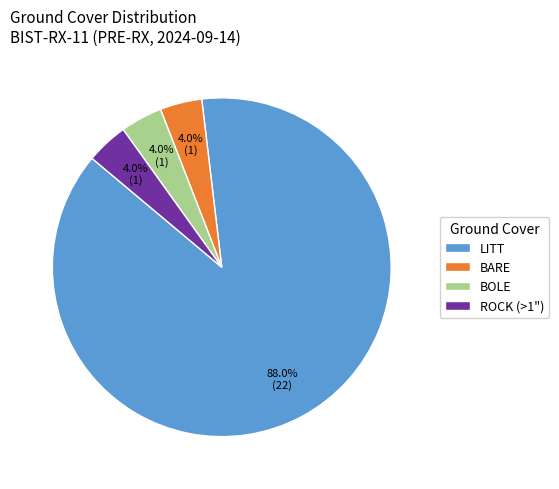

What is the majority slice?

LITT